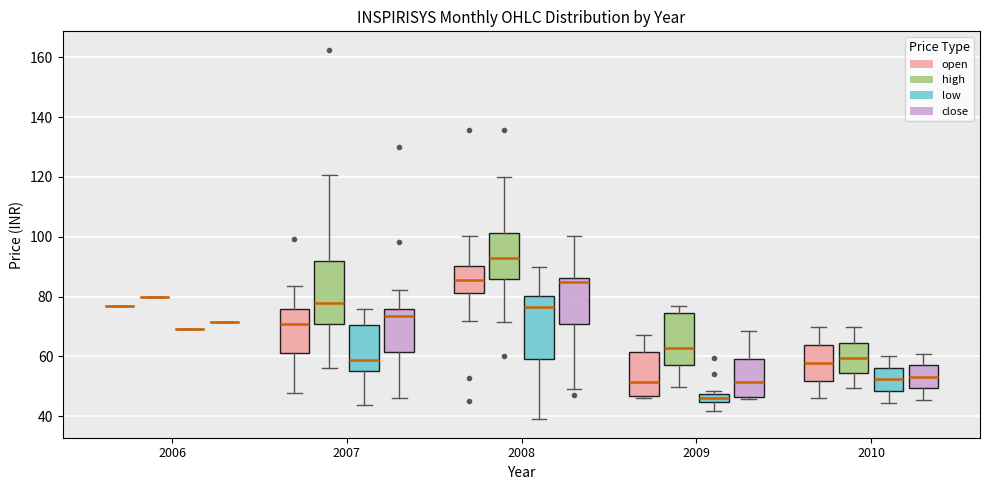

Where is the lower edge of the box for 2009 (open) on the y-axis? The values are not printed on the chart, so give them approximately, as read against the axis.

46